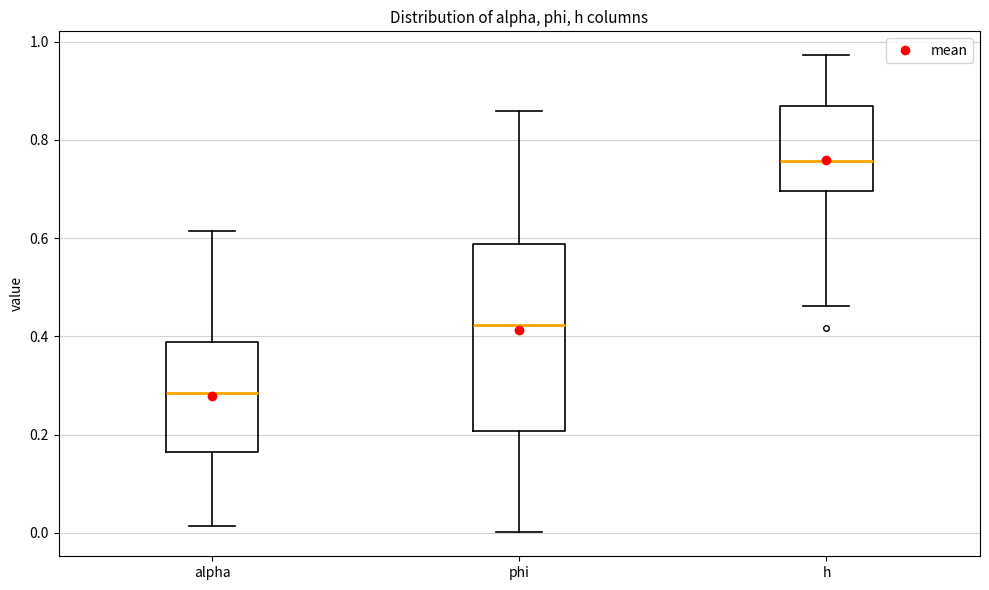

Reading left to right, read every box against the y-axis: the position of its median line, the range the box covers, and the ends of its whiskers. The values are not printed on the chart, so give them approximately, as read against the axis.

alpha: median 0.28, box 0.16 to 0.38, whiskers 0.02 to 0.62
phi: median 0.42, box 0.20 to 0.58, whiskers 0.00 to 0.86
h: median 0.76, box 0.70 to 0.86, whiskers 0.46 to 0.98